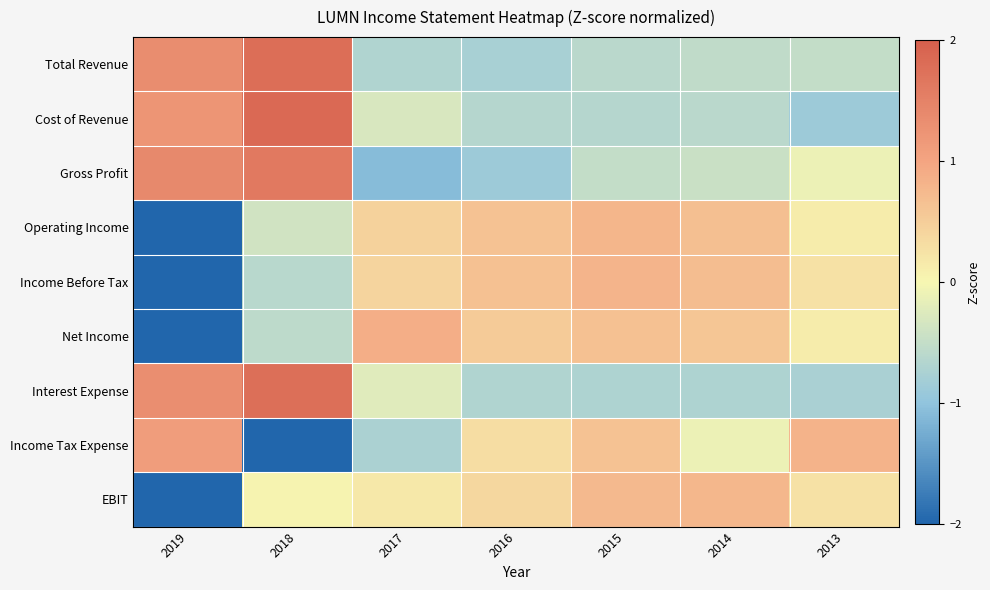

Which has a higher value, 2016 or 2014?

2014